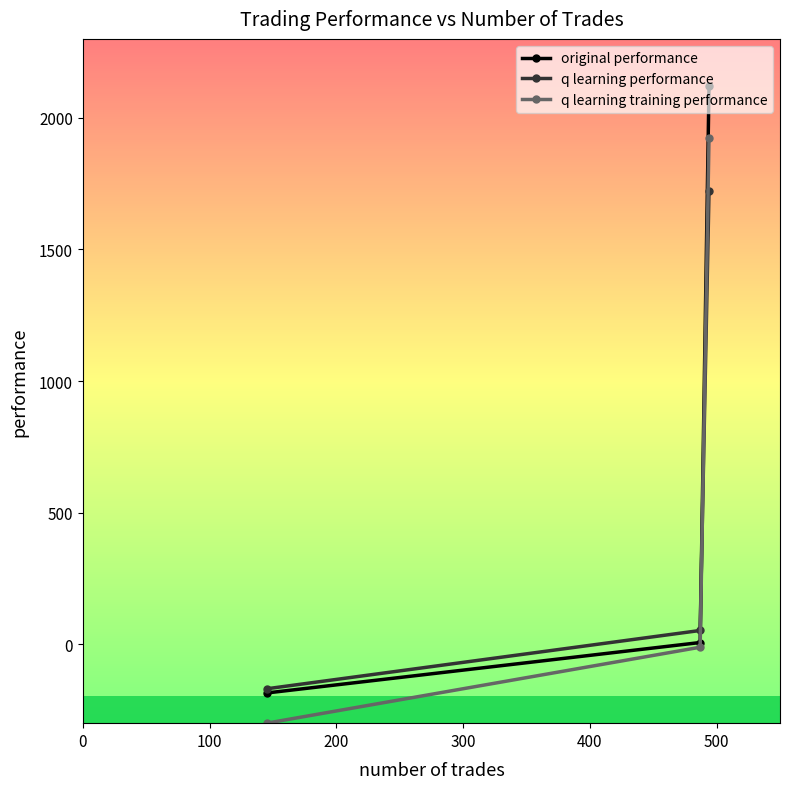

What is the lowest value of the q learning performance series?

-169.4